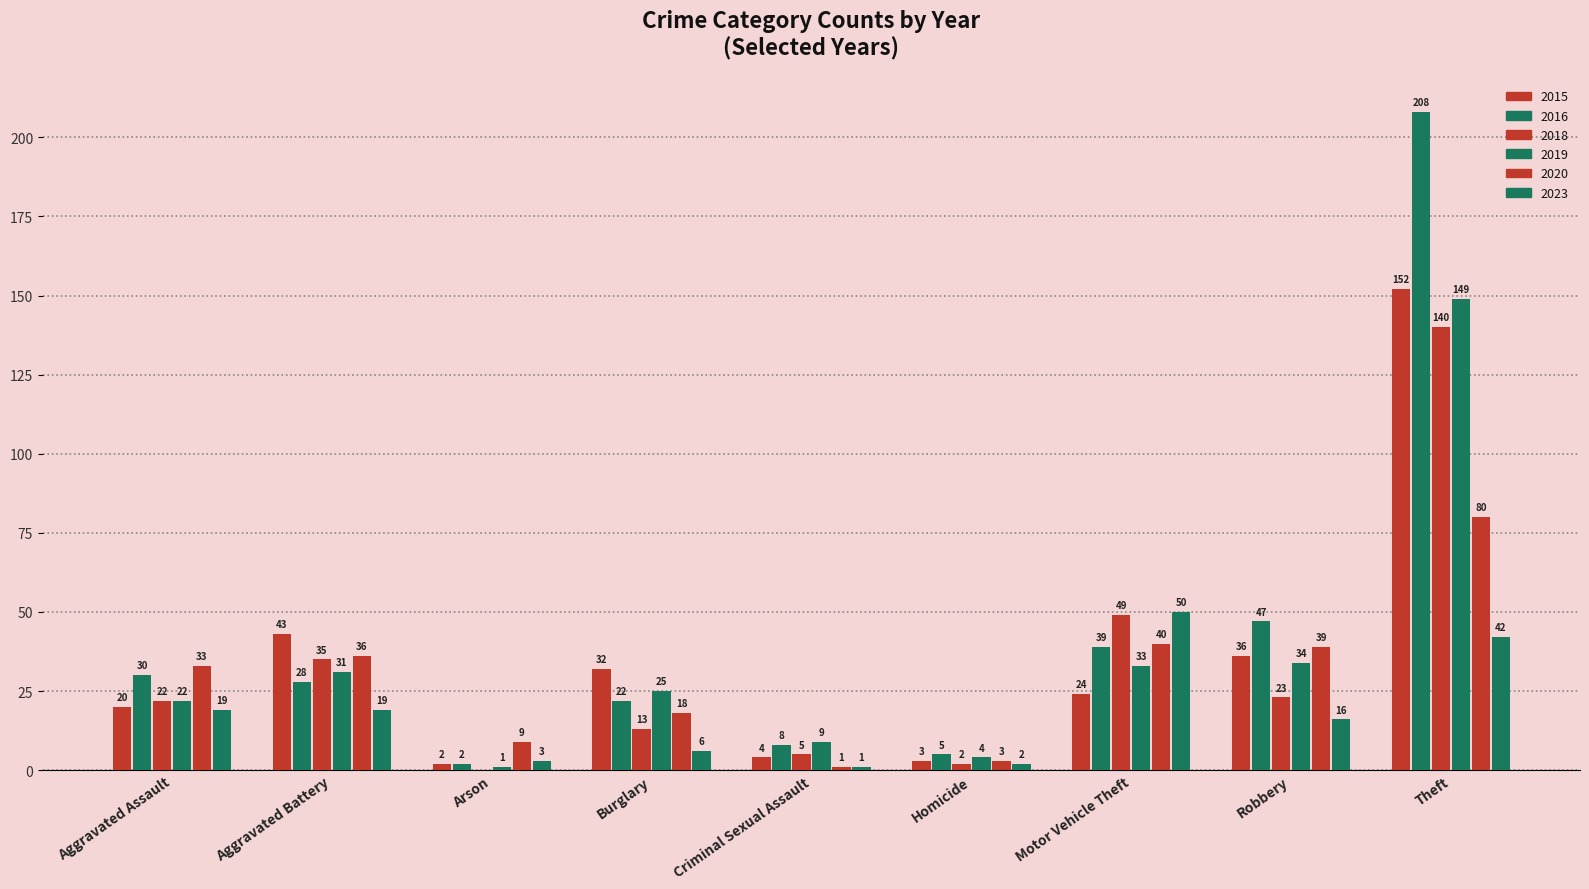

At which label does 2015 reach its peak?

Theft